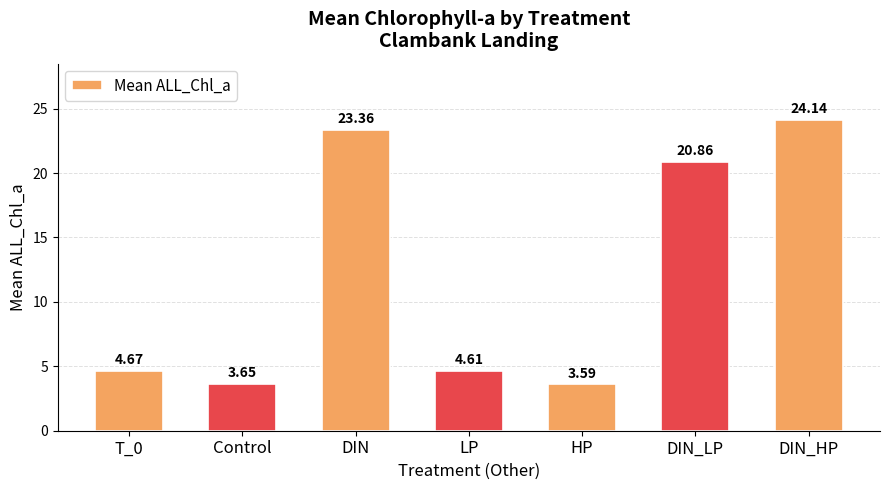

At which label is the value closest to 13?

DIN_LP